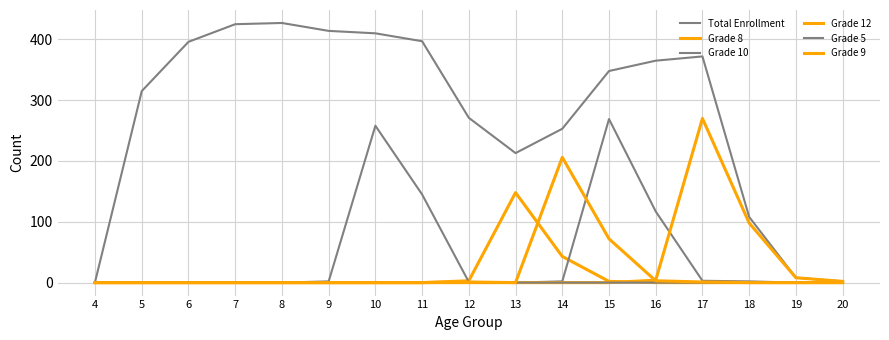

What is the sum of all Grade 8 values?

196